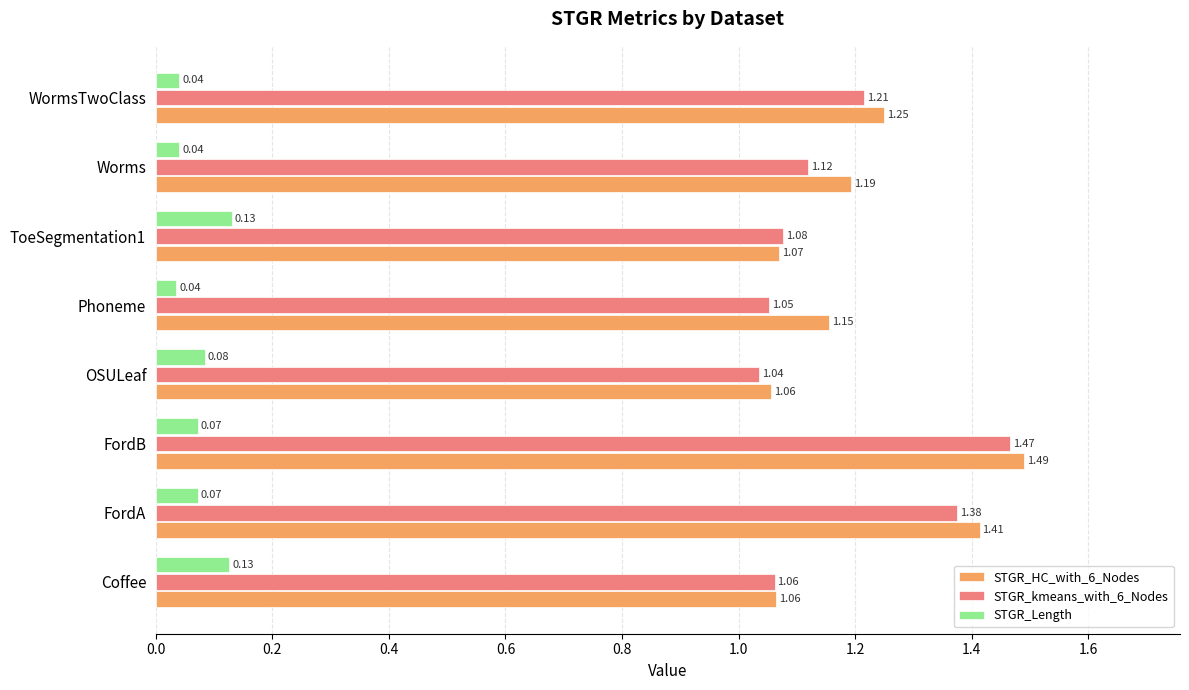

What is the difference between the maximum and minimum values in the STGR_kmeans_with_6_Nodes series?

0.4